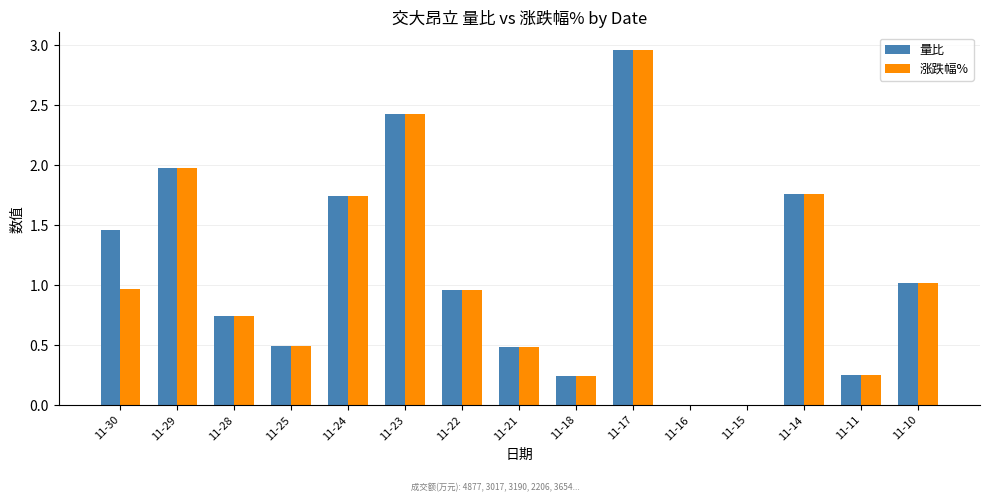

The value of 涨跌幅% at 11-16 is 1.5. True or false?

False